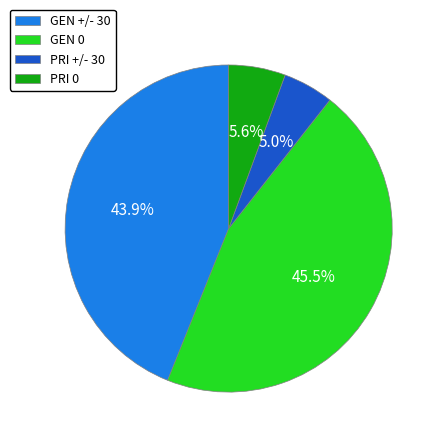

What is the ratio of the value at PRI +/- 30 to the value at GEN +/- 30?

0.1